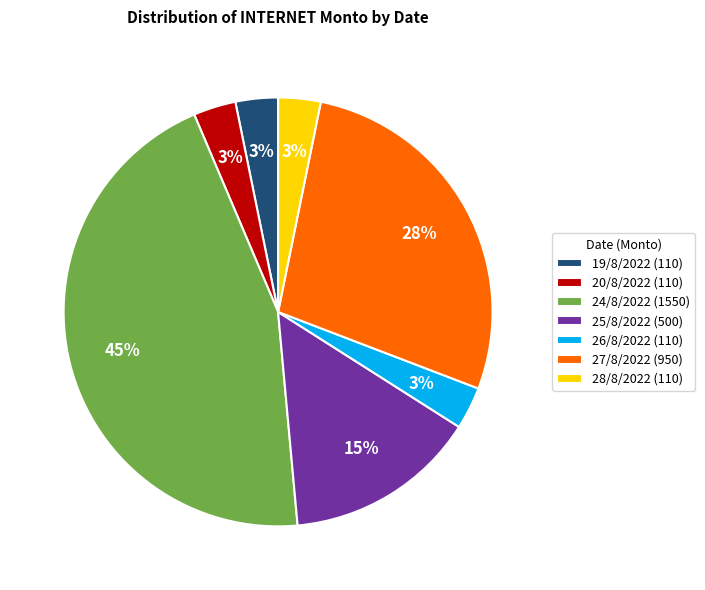

The 26/8/2022 slice represents 10% of the pie. True or false?

False